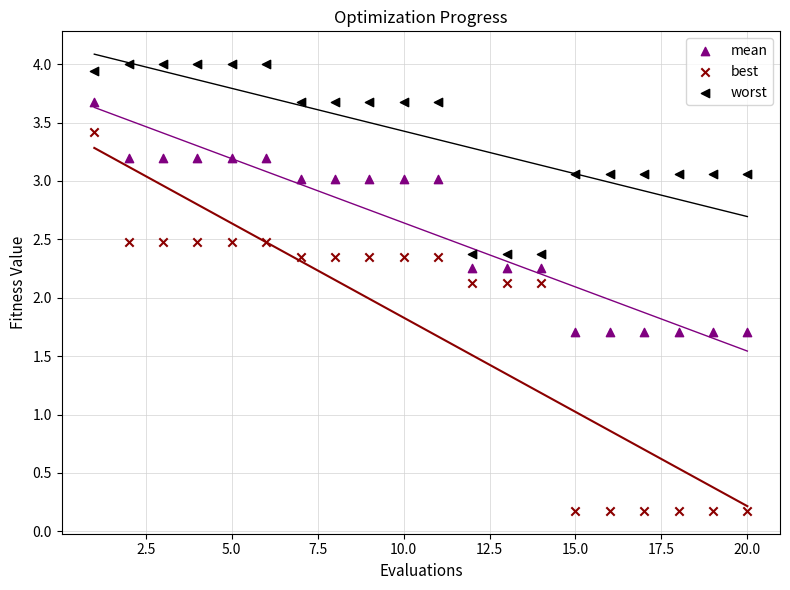

What are all the series names shown in the legend?

mean, best, worst